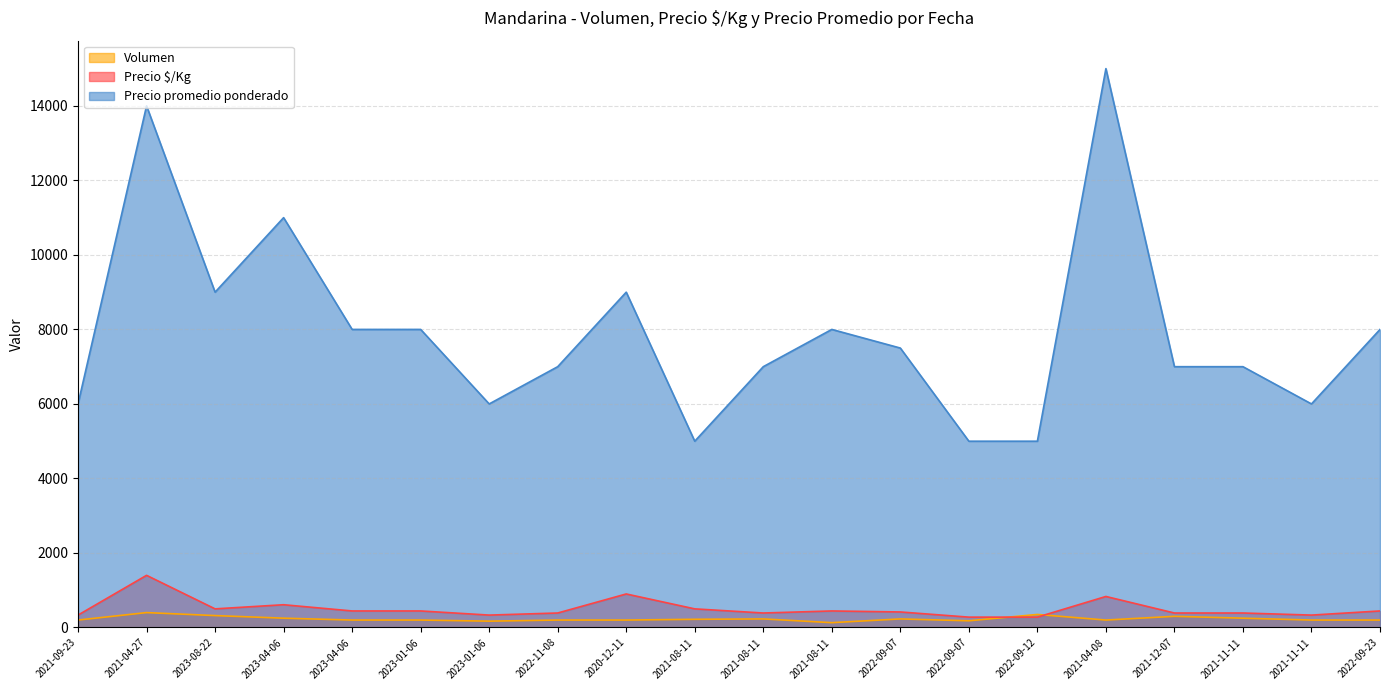

Where do Precio $/Kg and Volumen first cross each other?

2022-09-07 and 2022-09-12